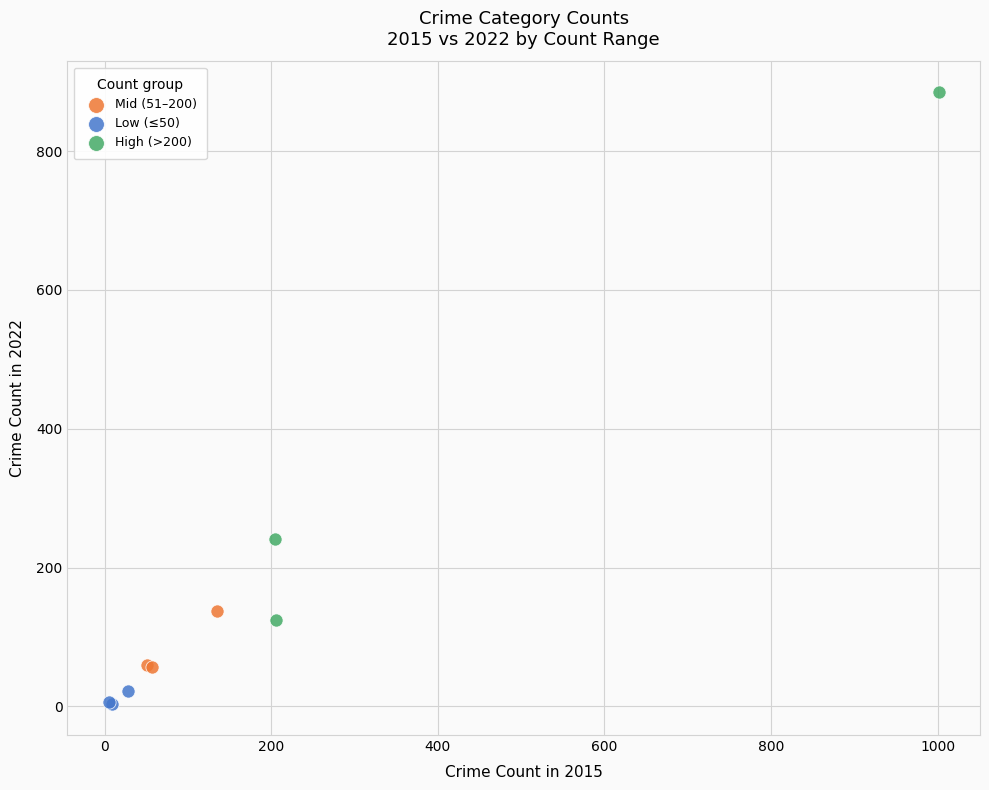

Which series reaches the minimum Y coordinate?

Low (≤50)